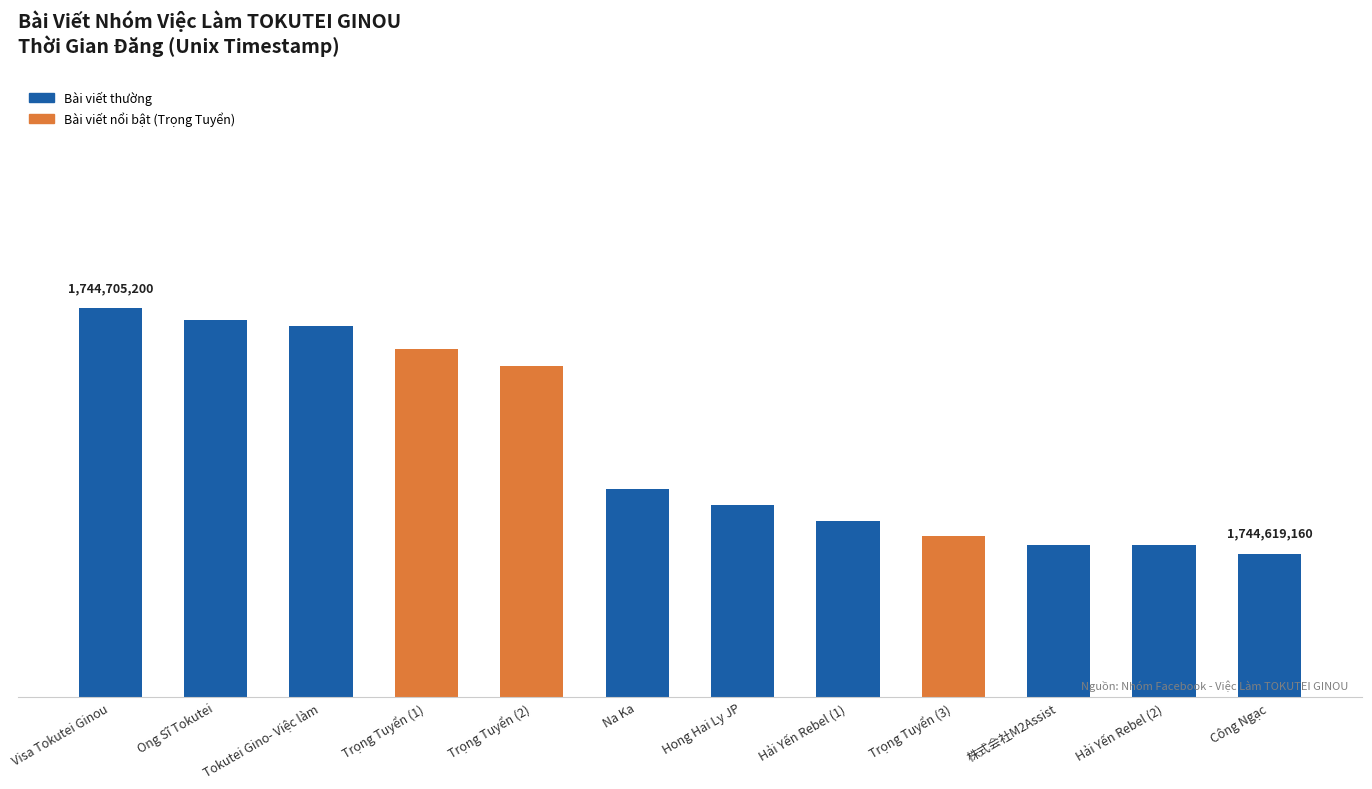

At which category does the chart reach its minimum across all series?

Công Ngạc